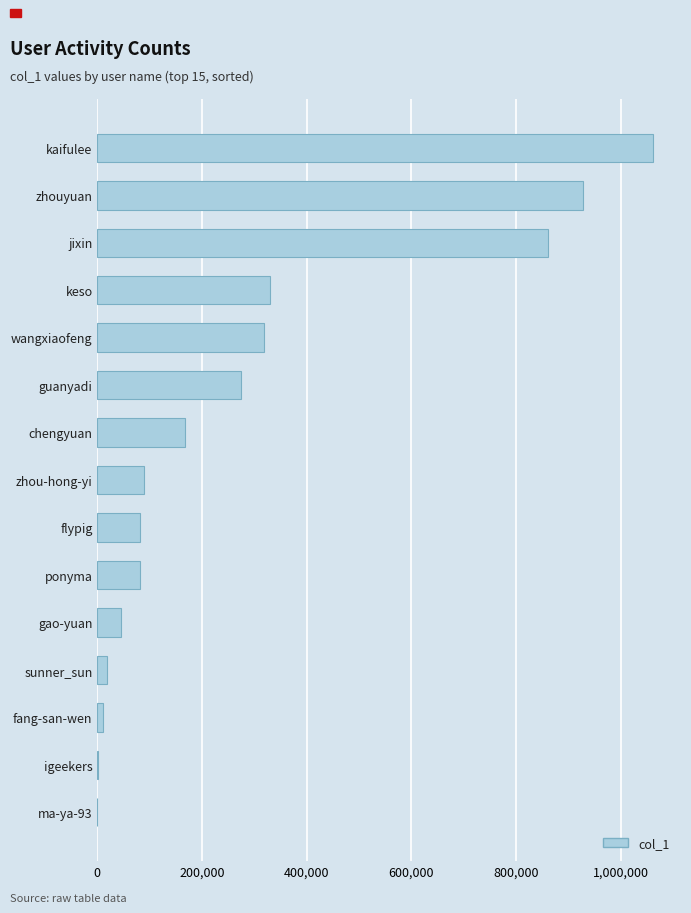

What is the sum of the values at wangxiaofeng and flypig?

401305